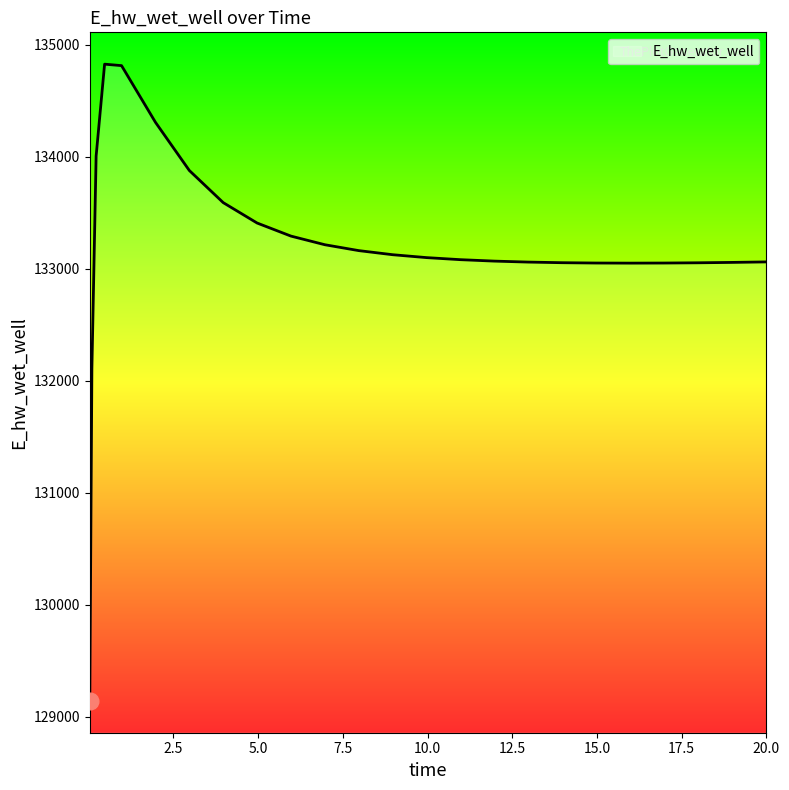

What is the greatest value displayed?

134825.0